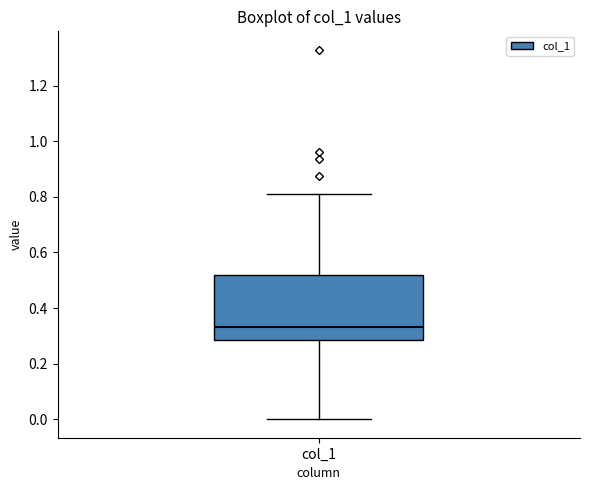

Where is the upper edge of the box for col_1 on the y-axis? The values are not printed on the chart, so give them approximately, as read against the axis.

0.52